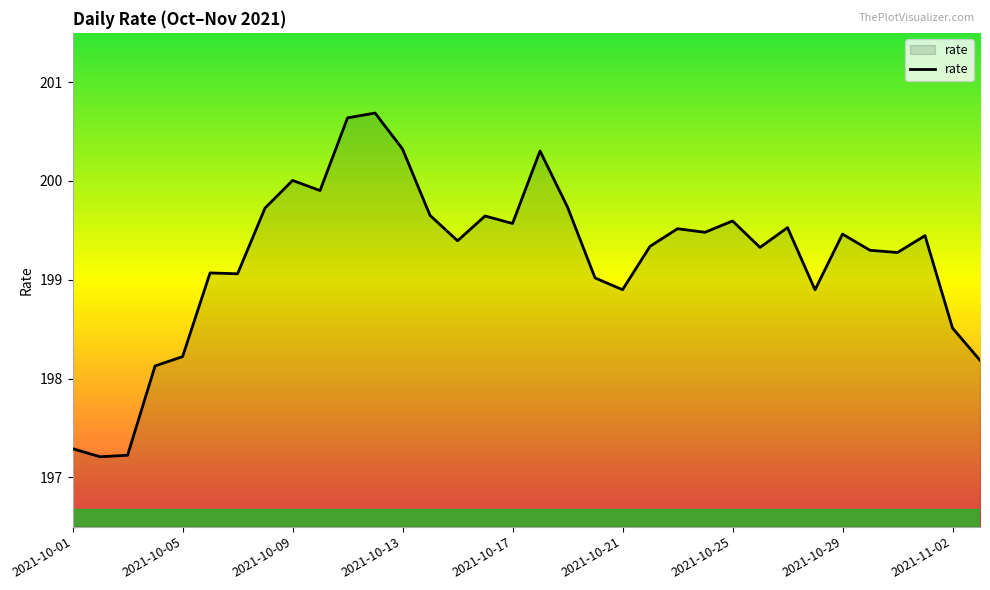

What is the maximum value shown in the chart?

200.7